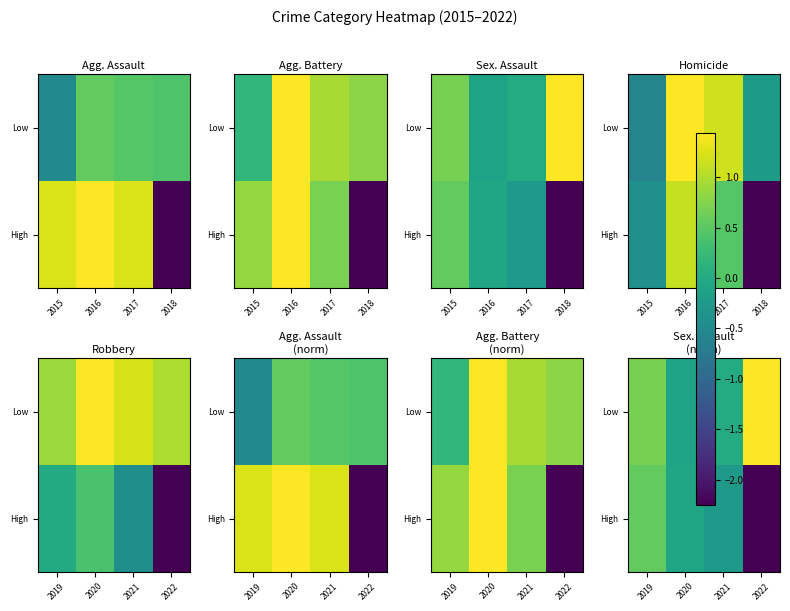

List the series in order of their peak value, highest first.

Low, High